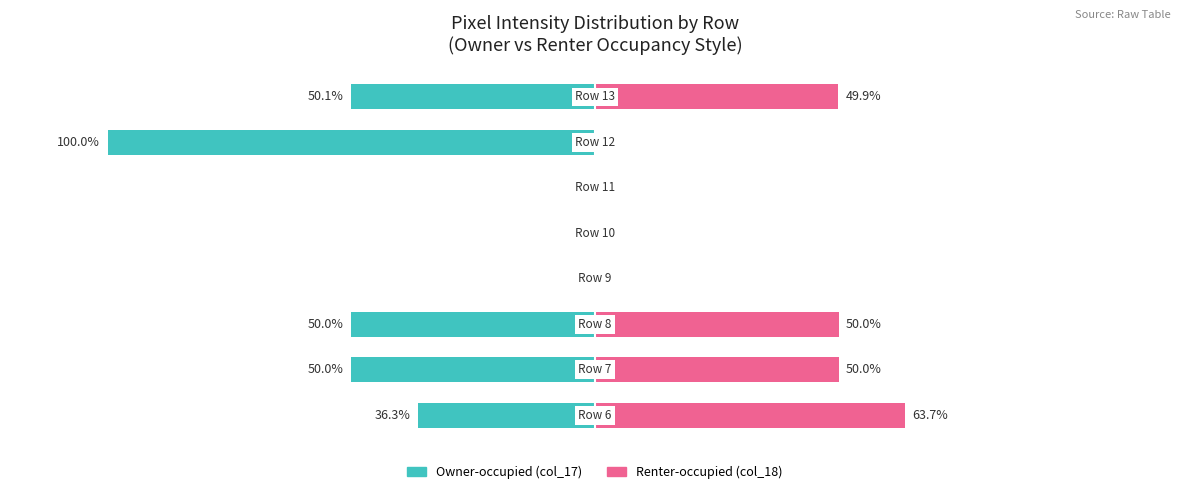

Rank the series at 5 from lowest to highest value.

Owner-occupied, Renter-occupied